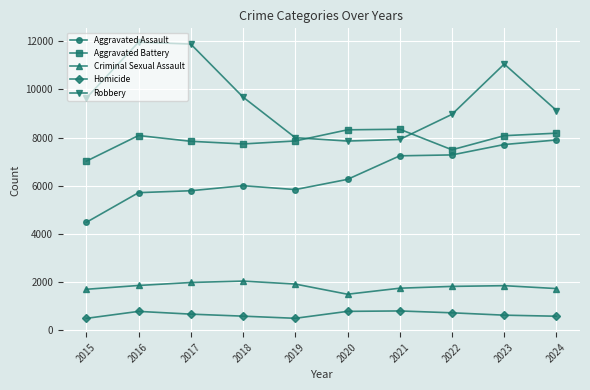

True or false: Robbery and Aggravated Assault cross at least once.

False